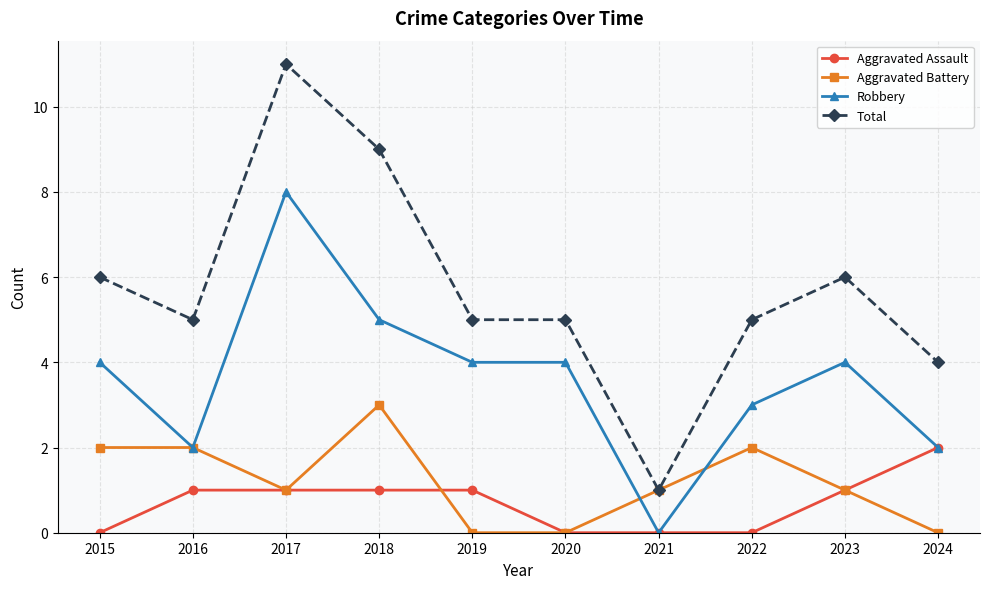

True or false: Total and Robbery intersect in this chart.

False